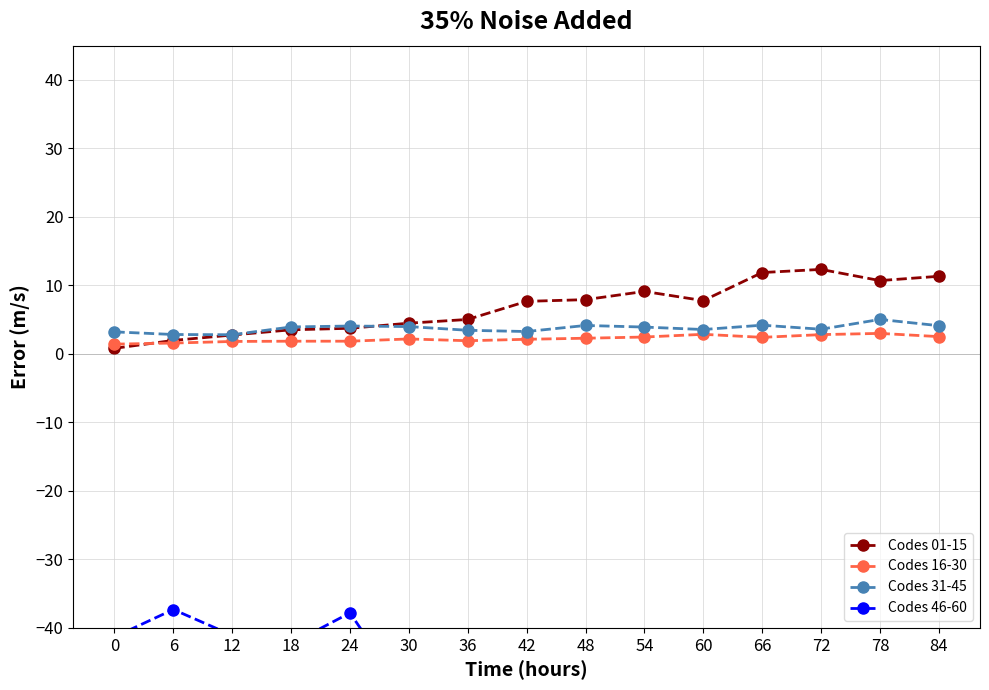

How many values in the Codes 46-60 series are below -44?

8